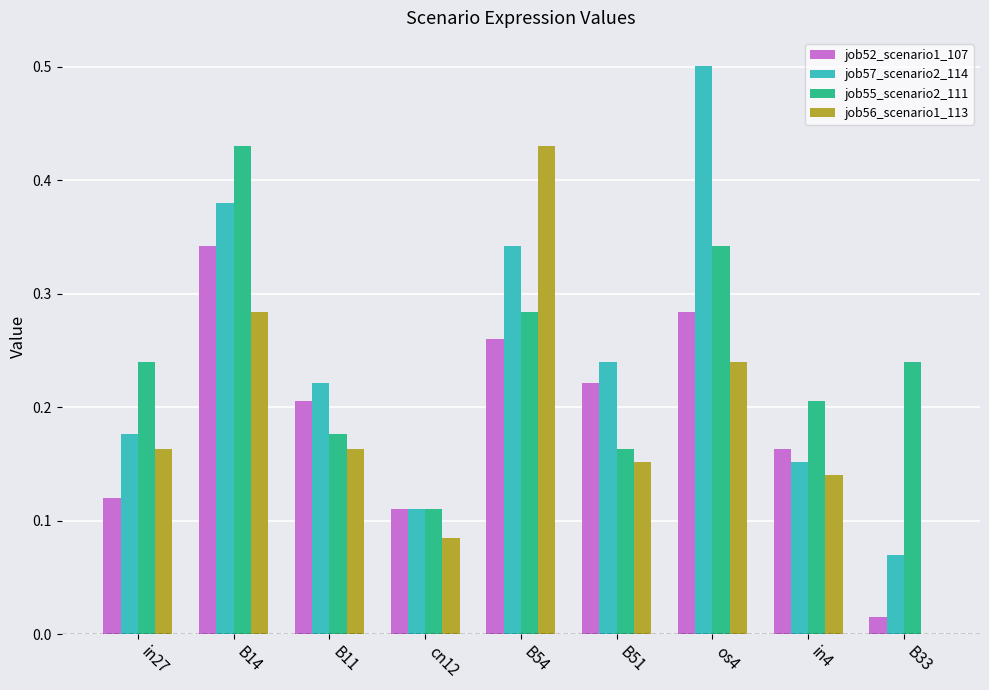

Which category has the highest value in the job52_scenario1_107 series?

B14